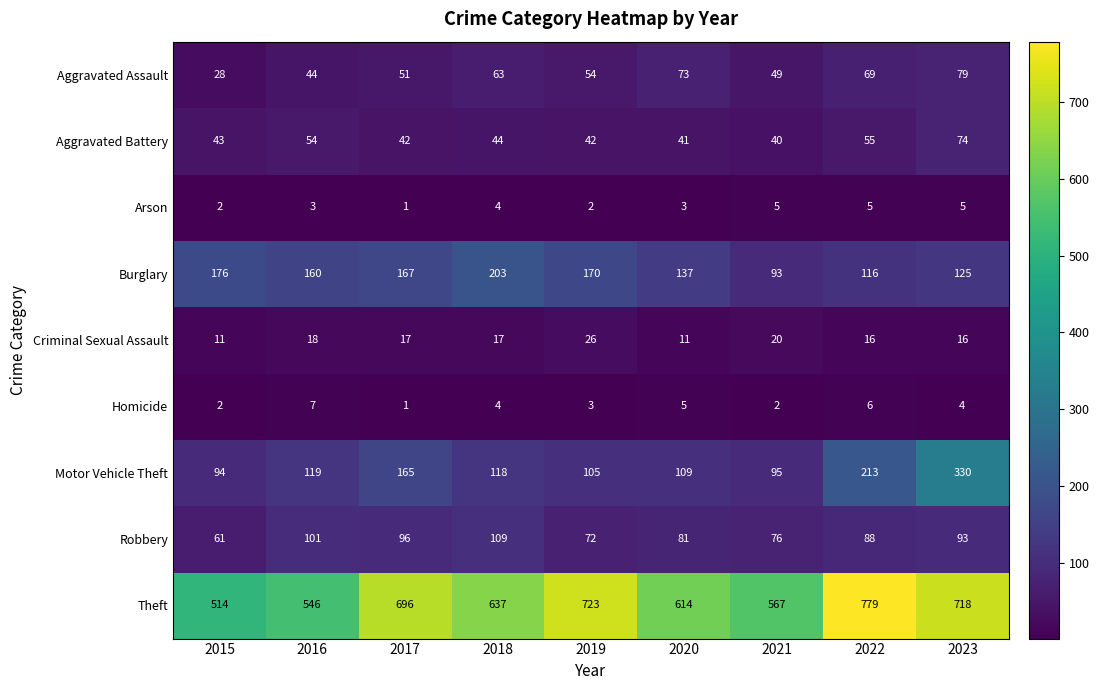

Is the value of Burglary at 2018 greater than the value of Robbery at 2023?

Yes